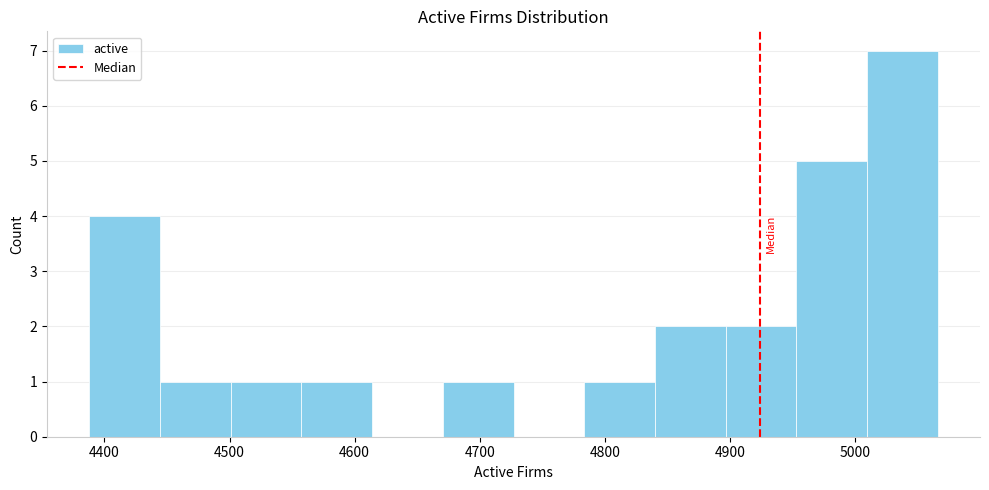

Reading left to right, list every bar in this chart as the range it spans on the x-axis followed by its height. Neither the bar edges nor the heights are printed on the chart, so give them approximately, as read against the axes.

4390 to 4440: 4
4440 to 4500: 1
4500 to 4560: 1
4560 to 4610: 1
4610 to 4670: 0
4670 to 4730: 1
4730 to 4780: 0
4780 to 4840: 1
4840 to 4900: 2
4900 to 4950: 2
4950 to 5010: 5
5010 to 5070: 7